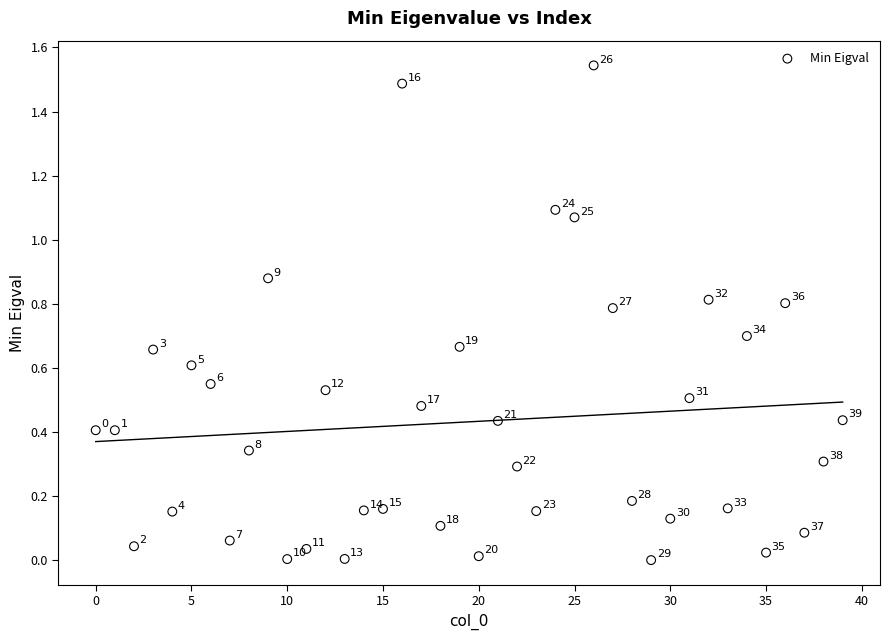

Count the number of points in this scatter plot.

40